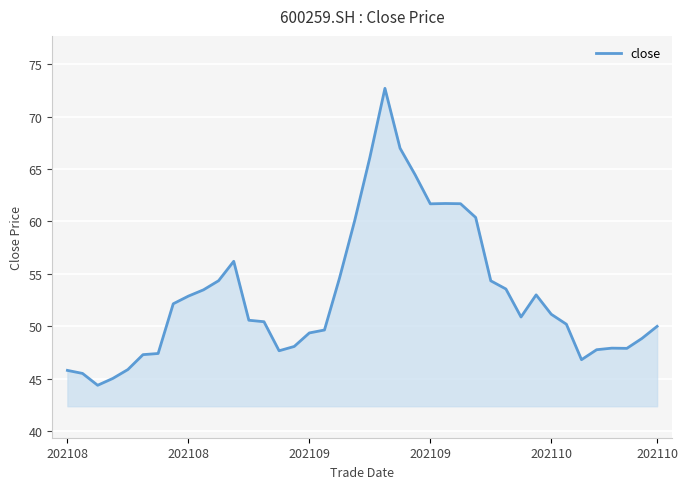

What is the maximum value shown in the chart?

72.7